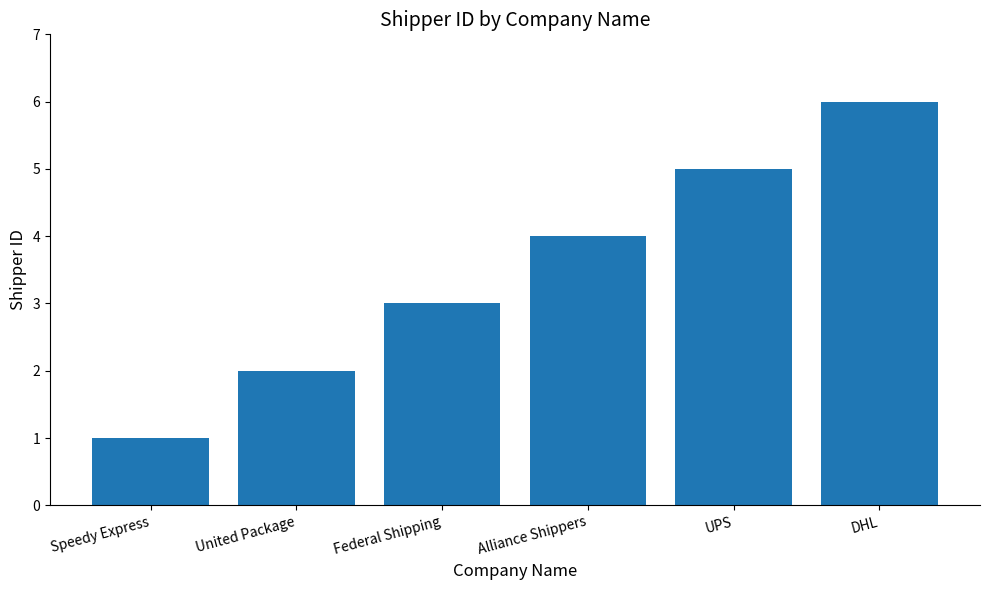

What is the ratio of the value at Speedy Express to the value at DHL?

0.2